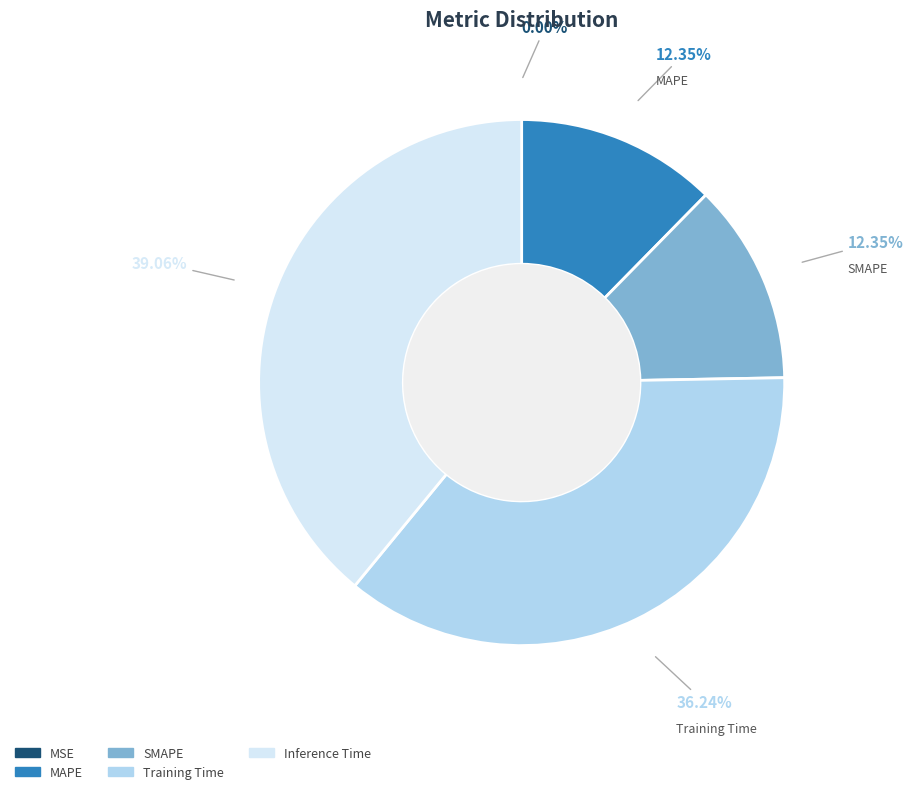

The SMAPE slice represents 26% of the pie. True or false?

False